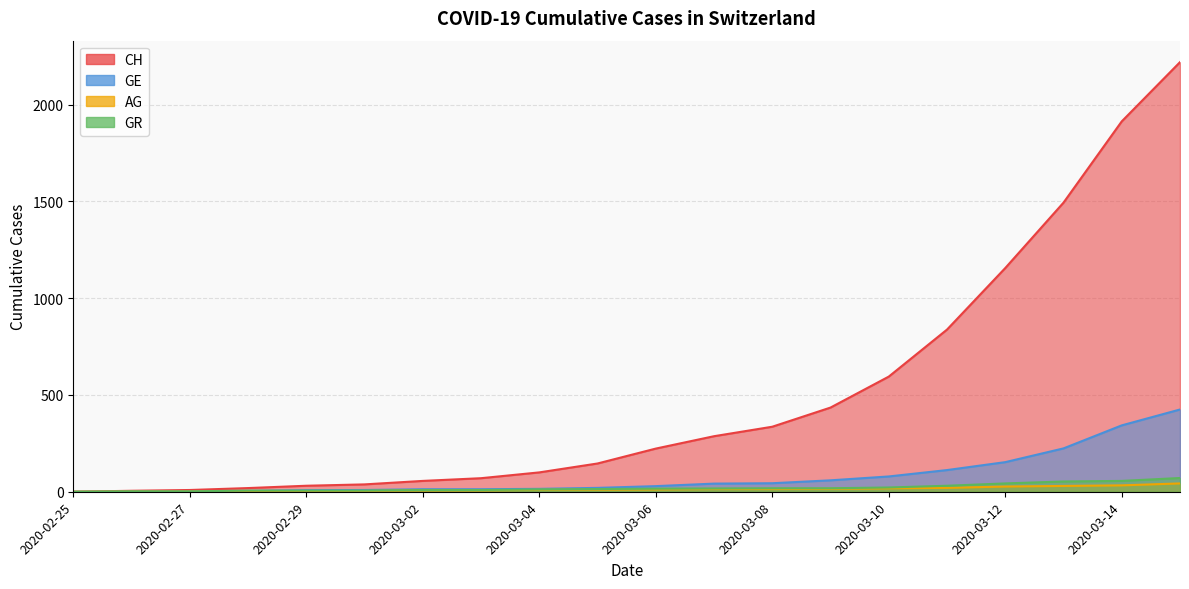

At which category does the chart reach its minimum across all series?

2020-02-25